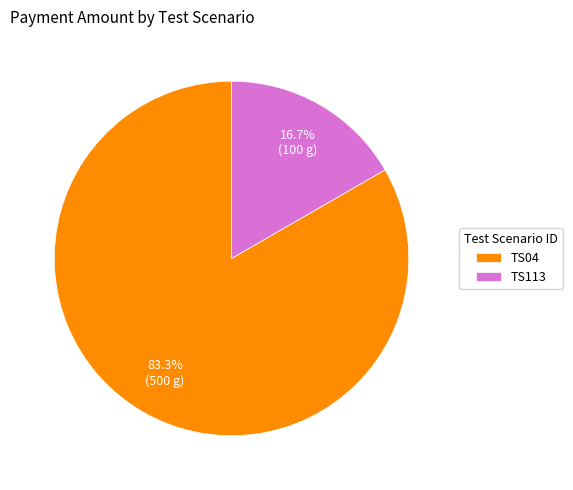

To the nearest percent, what is the combined percentage of TS04 and TS113?

100%